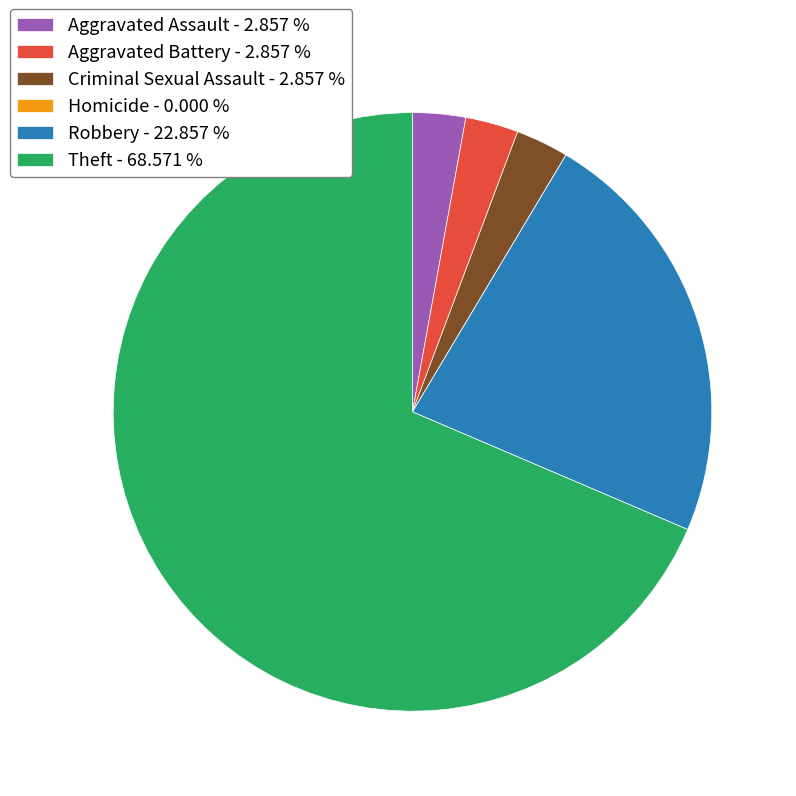

Between Theft - 68.571 % and Robbery - 22.857 %, which is larger?

Theft - 68.571 %